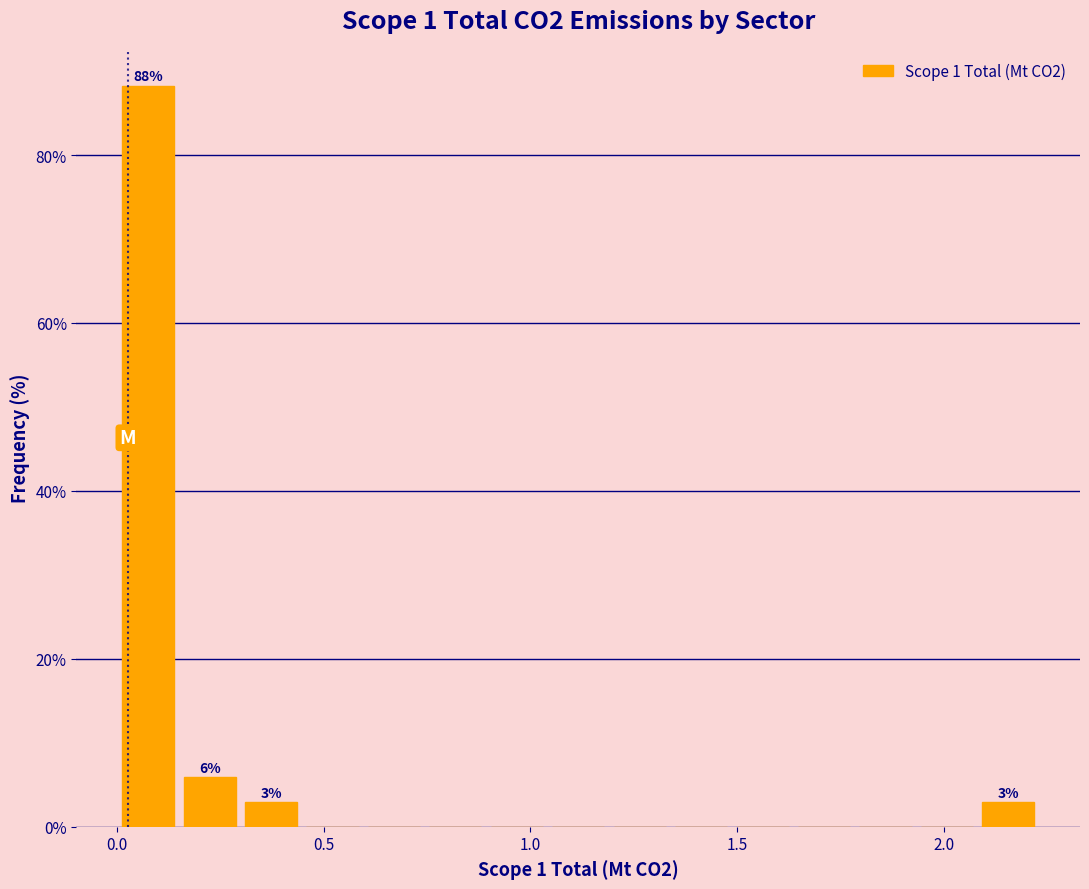

Read against the x-axis, roughly where is the centre of the tallest bar?

0.10